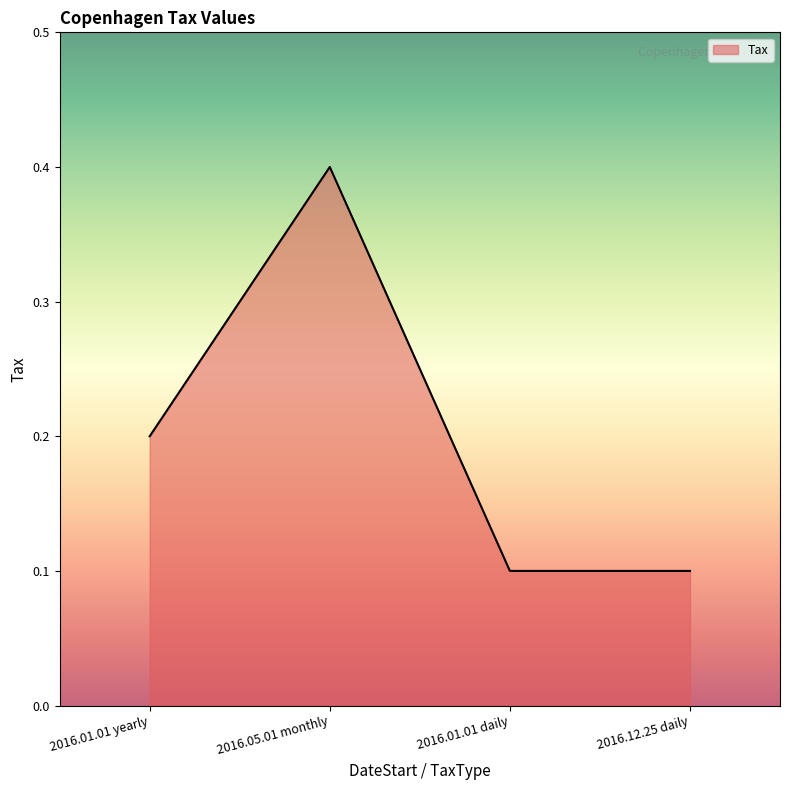

What is the difference between the maximum and second lowest values?

0.3